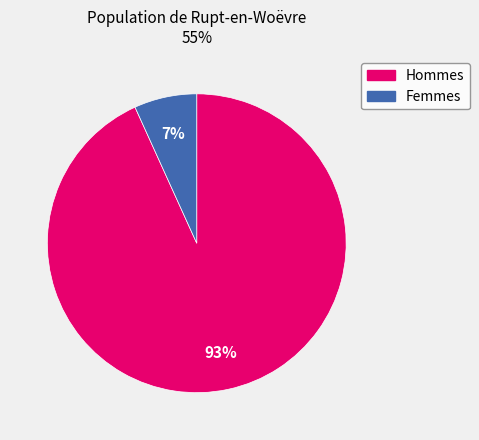

What is the smallest slice in the pie chart?

Femmes